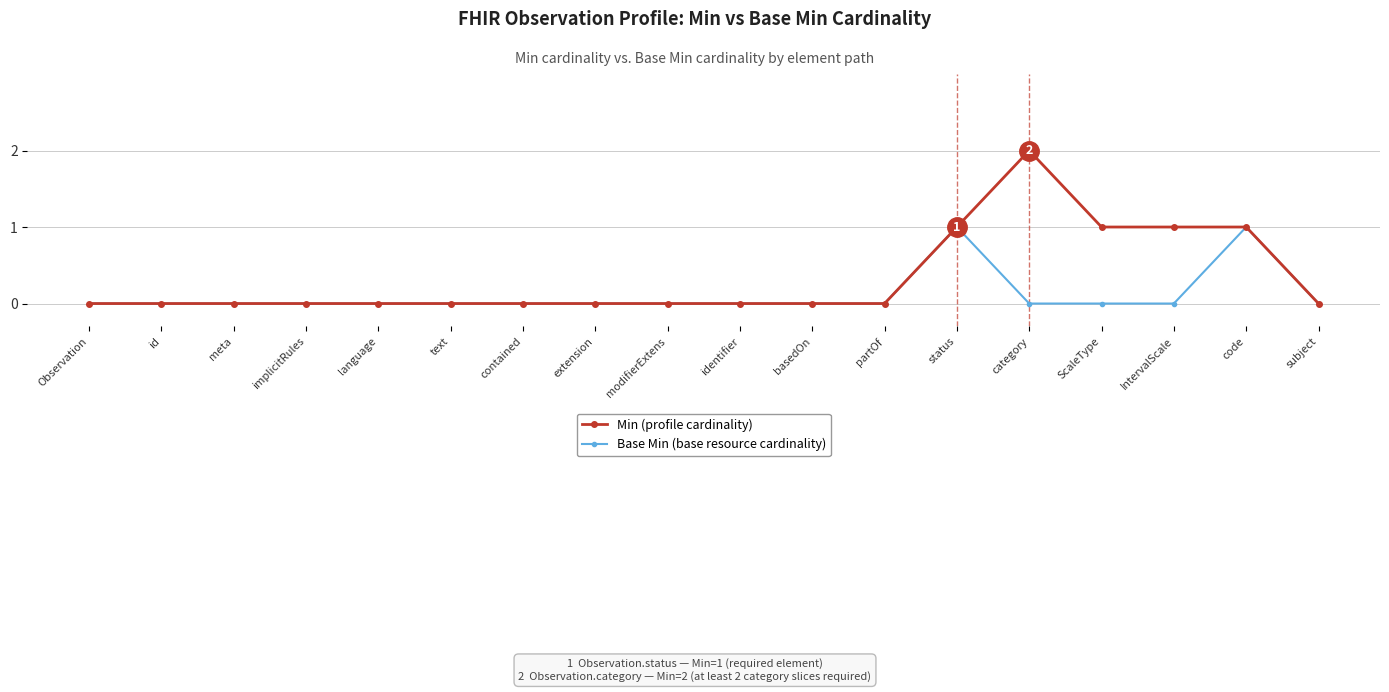

The value of Min (profile cardinality) at meta is 0. True or false?

True